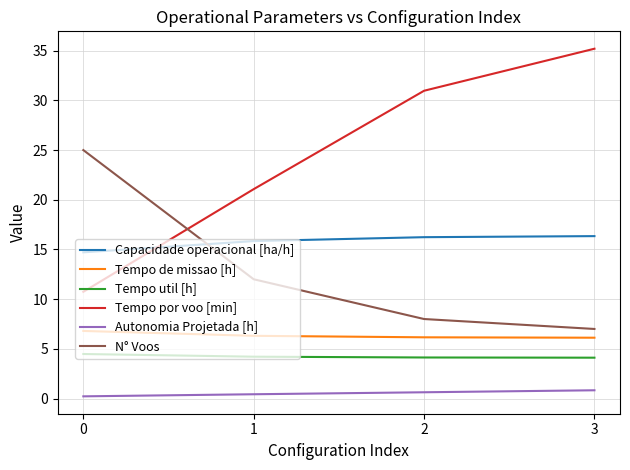

True or false: Capacidade operacional [ha/h] and Tempo de missao [h] cross at least once.

False